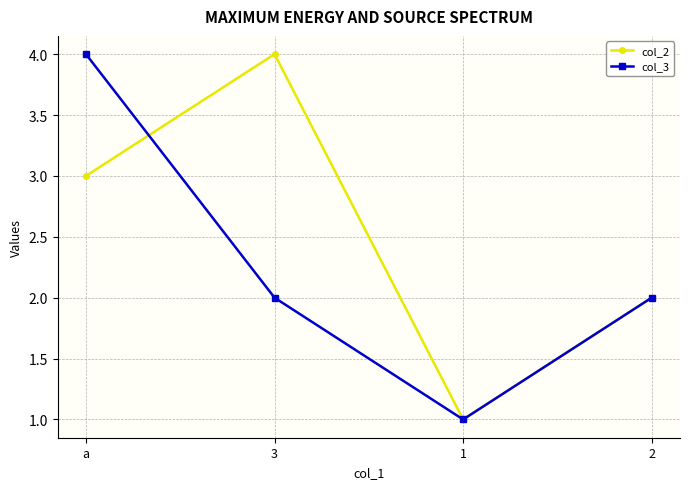

Where is col_2 nearest to the value 2?

2